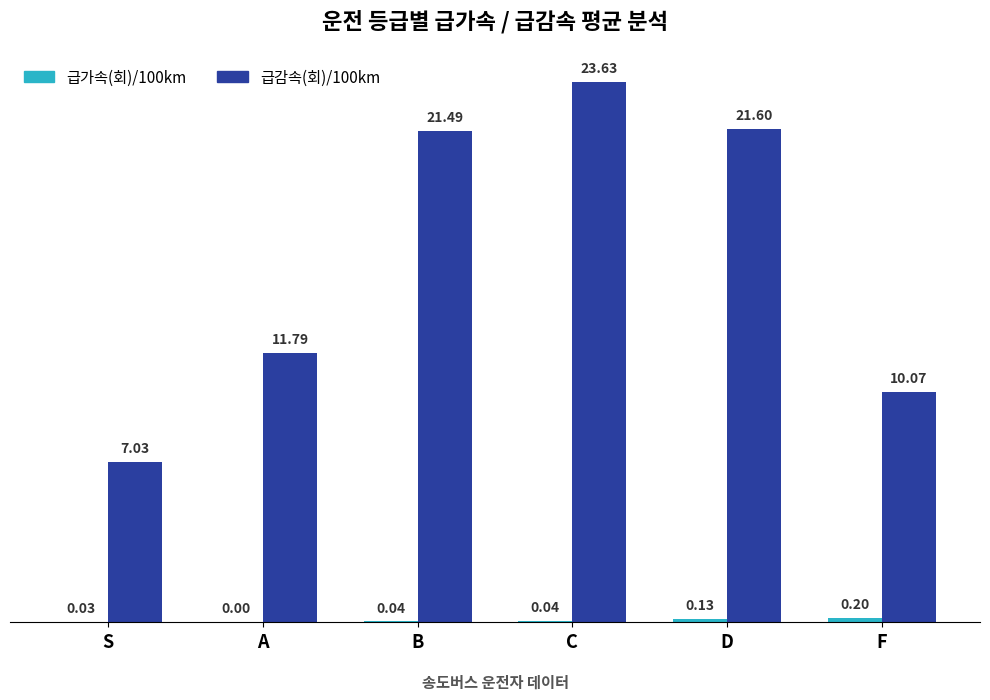

At which label is 급감속(회)/100km closest to 15?

A